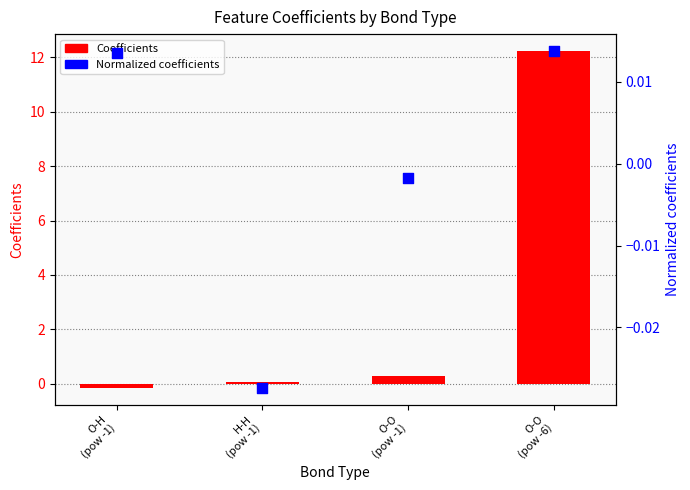

At how many categories does at least one series exceed 10?

1